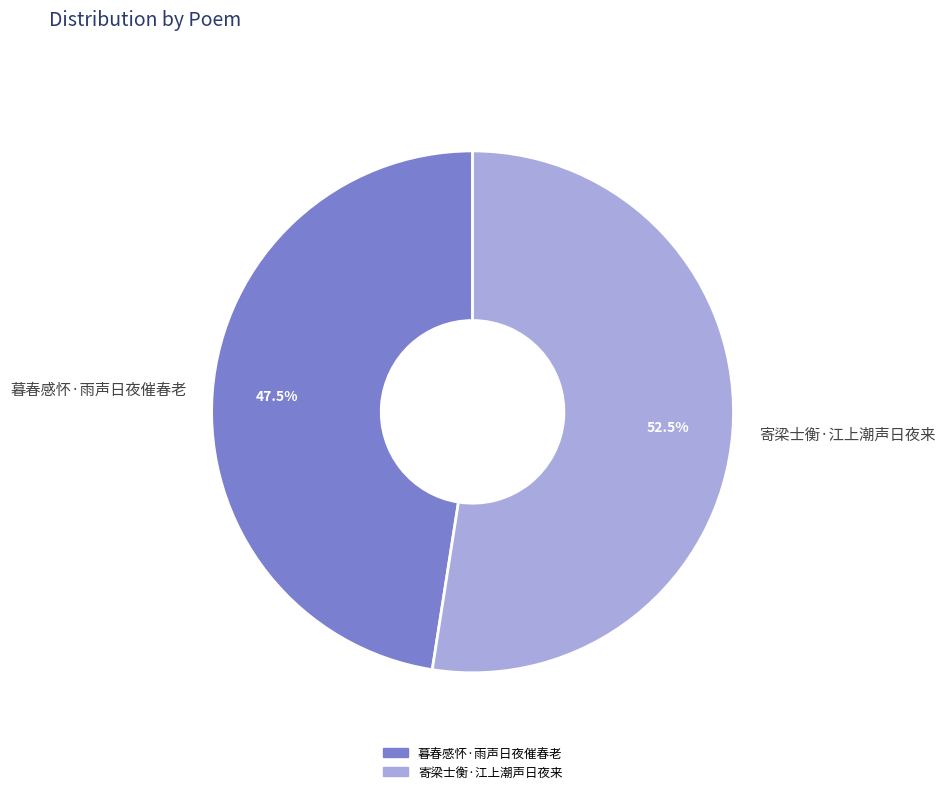

How many slices are in this pie chart?

2